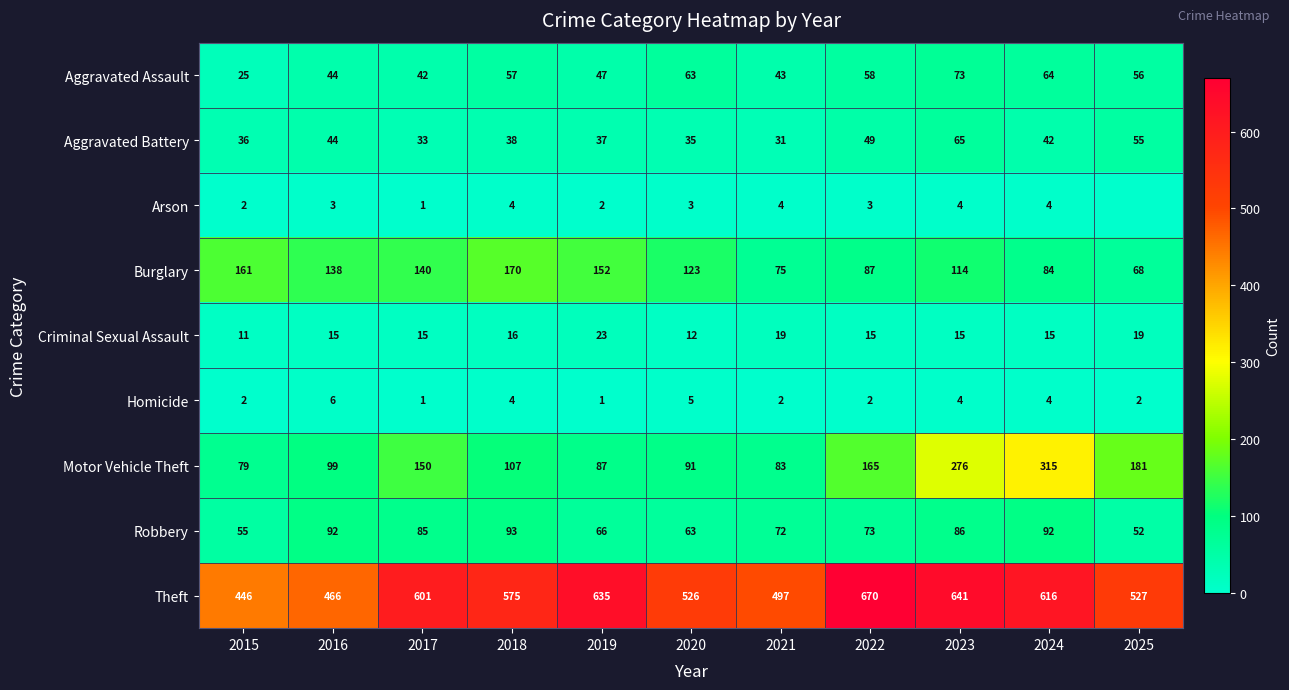

How many distinct data groups are displayed?

9